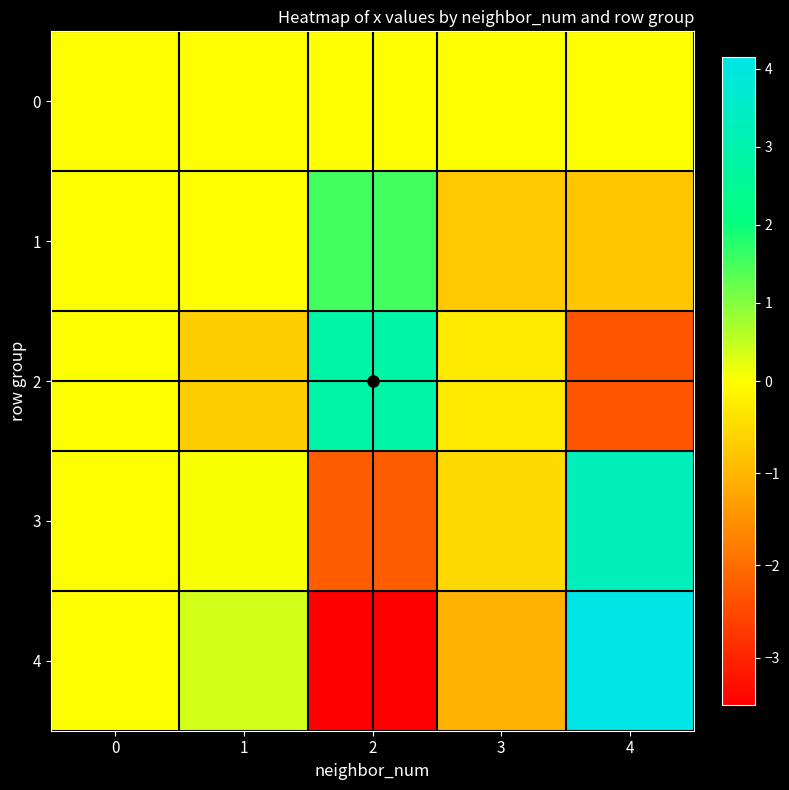

At which category is the sum across all series the highest?

4